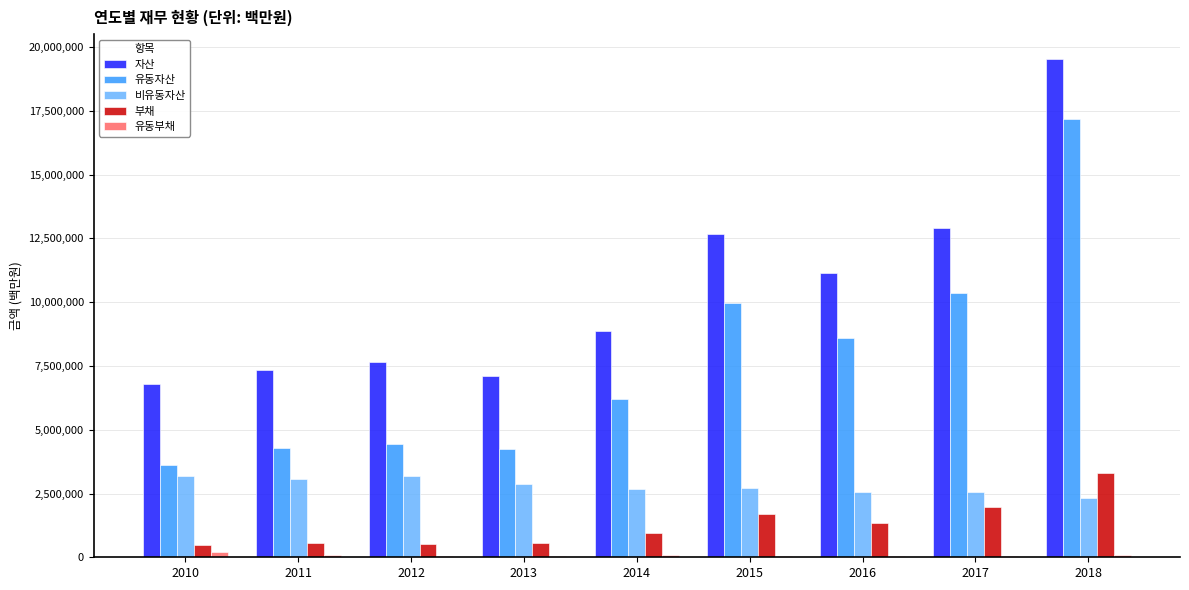

What is the maximum value for 비유동자산?

3196518